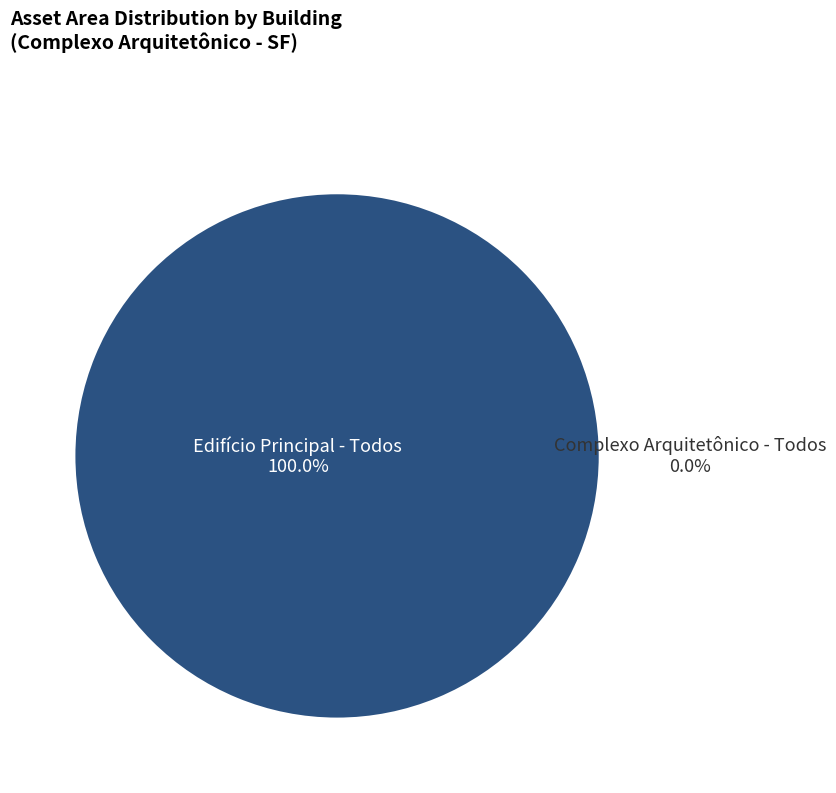

What is the majority slice?

Edifício Principal - Todos